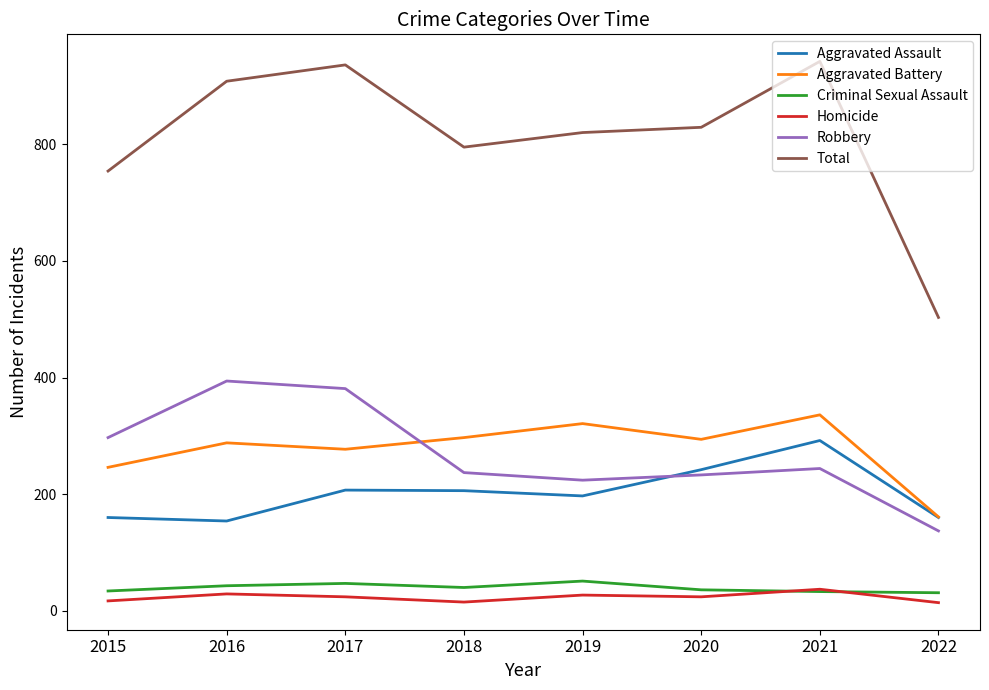

Between 2017 and 2022, which series saw the biggest shift?

Total